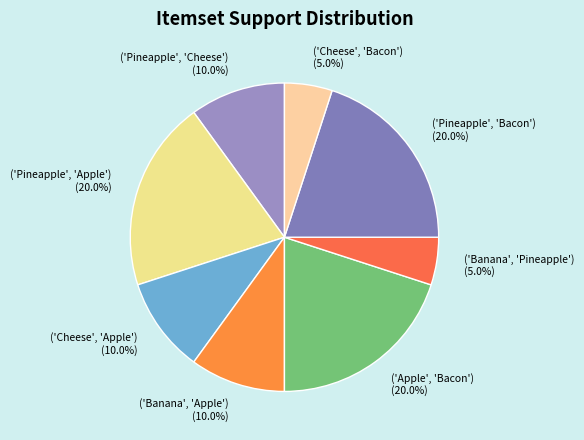

Is it true that ('Cheese', 'Bacon') is 15% of the pie?

False